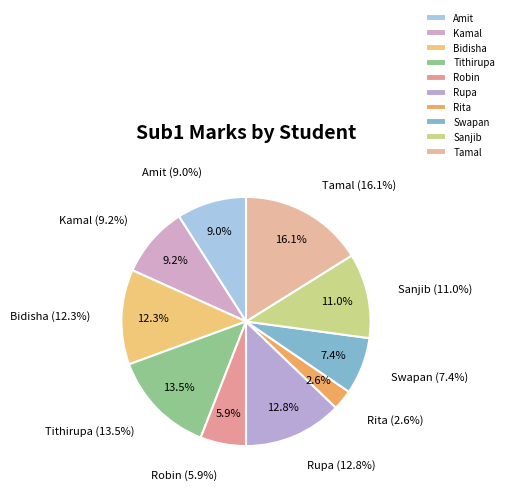

To the nearest percent, what is the difference between the largest and smallest slice percentages?

13%